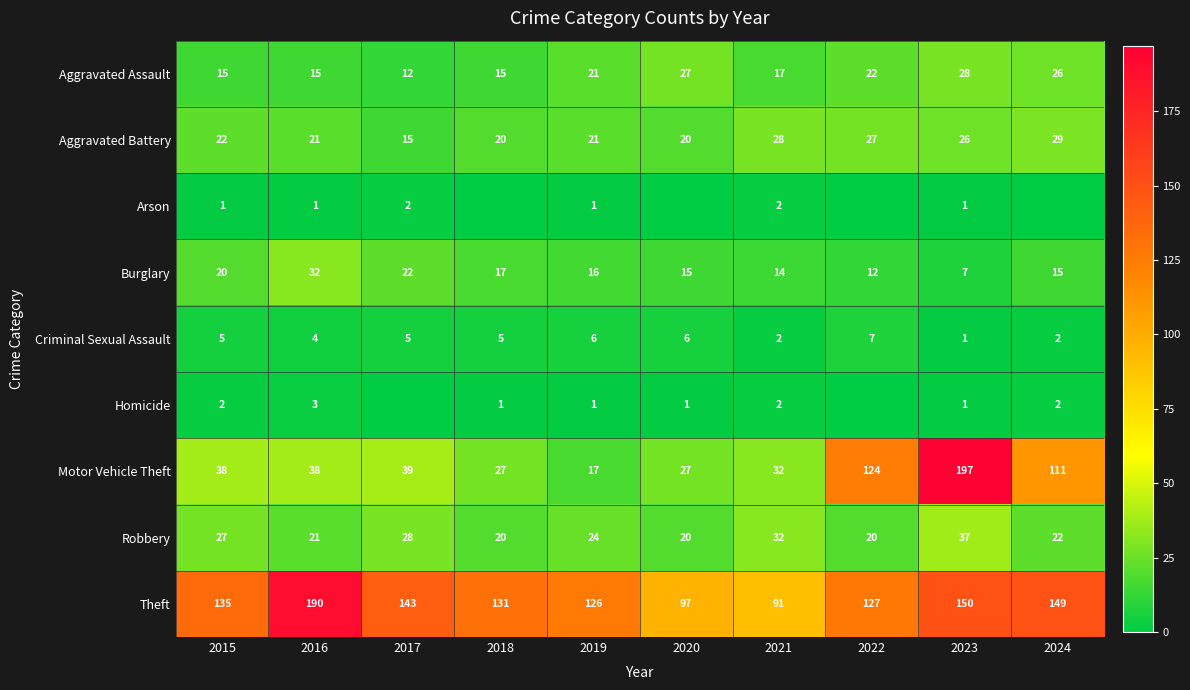

How many Criminal Sexual Assault values are between 2 and 6?

8